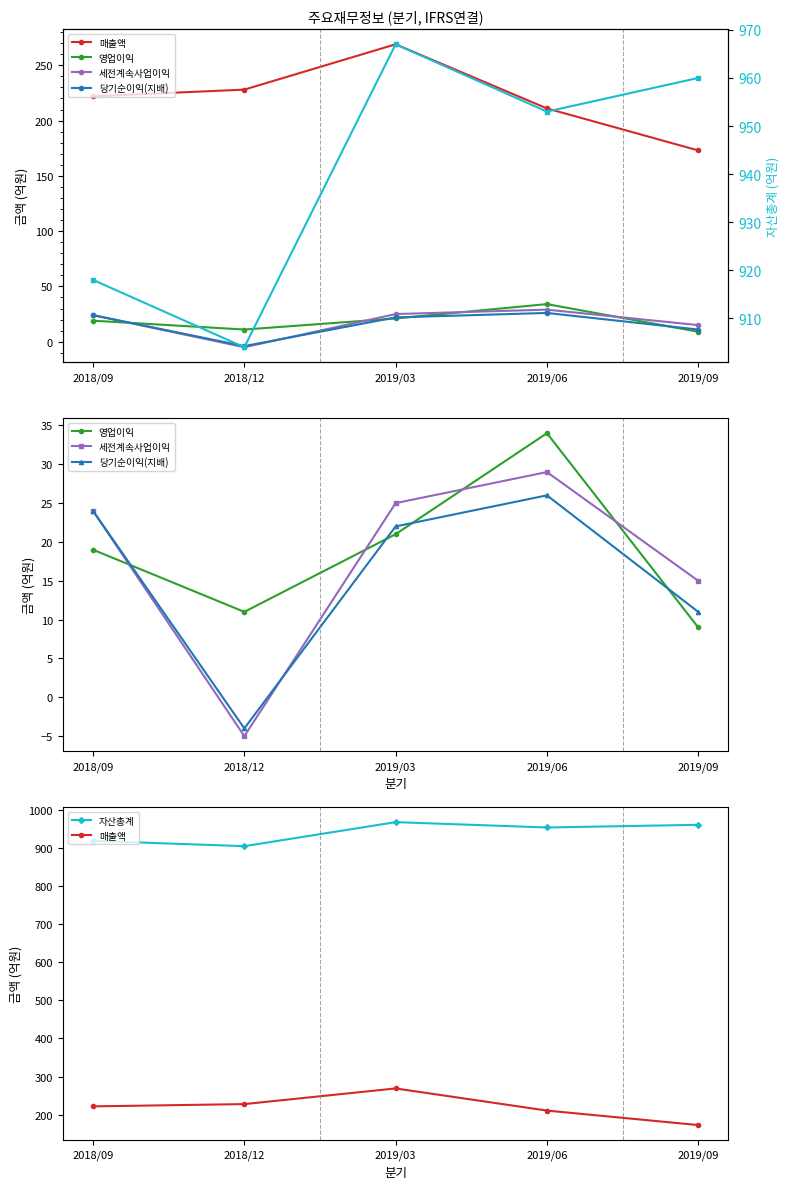

What is the highest value of the 영업이익 series?

34